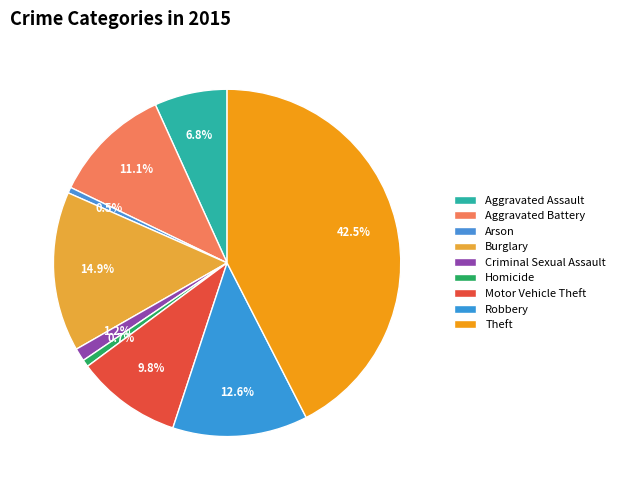

To the nearest percent, what percentage of the pie is Aggravated Battery?

11%